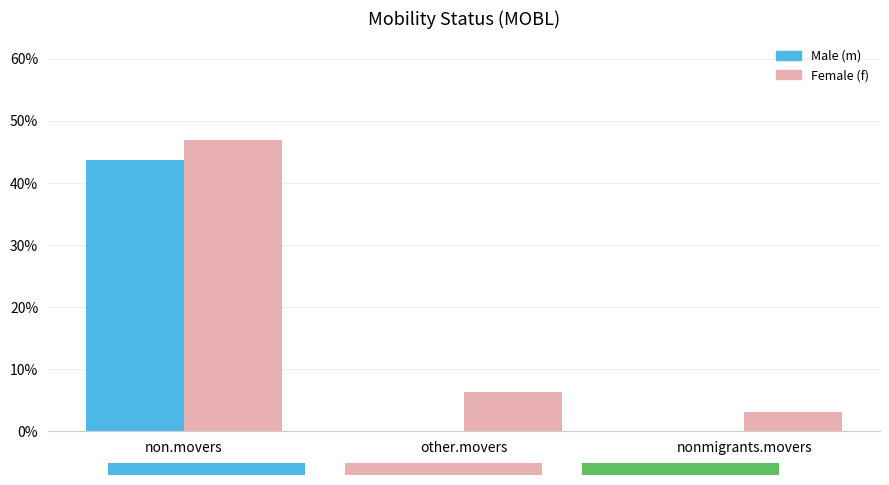

Which series has the largest total across all categories?

Female (f)